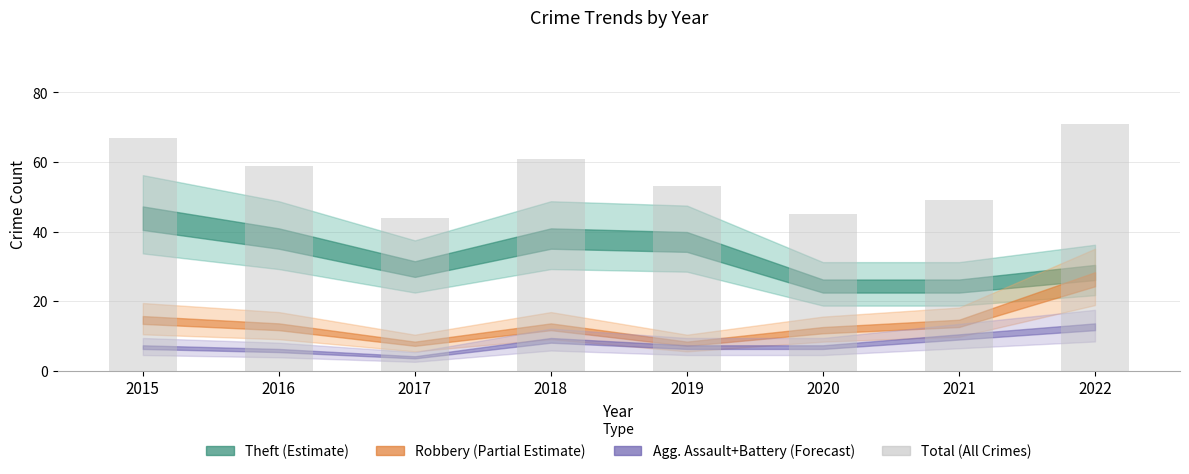

How many series are shown in this chart?

1